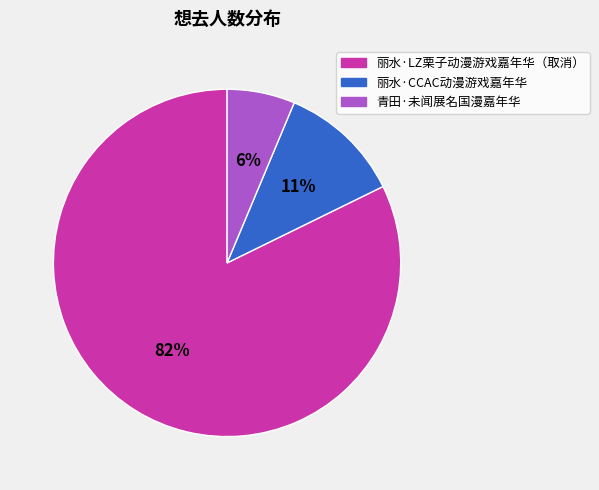

Between 丽水·LZ栗子动漫游戏嘉年华（取消） and 青田·未闻展名国漫嘉年华, which is larger?

丽水·LZ栗子动漫游戏嘉年华（取消）